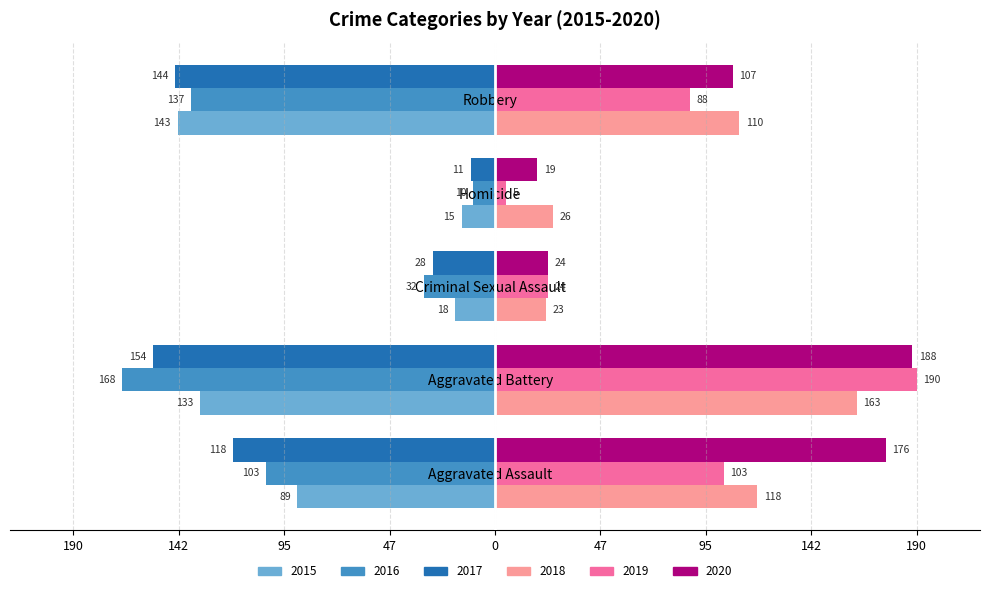

What is the sum of the 2016 values at Robbery and Homicide?

-147